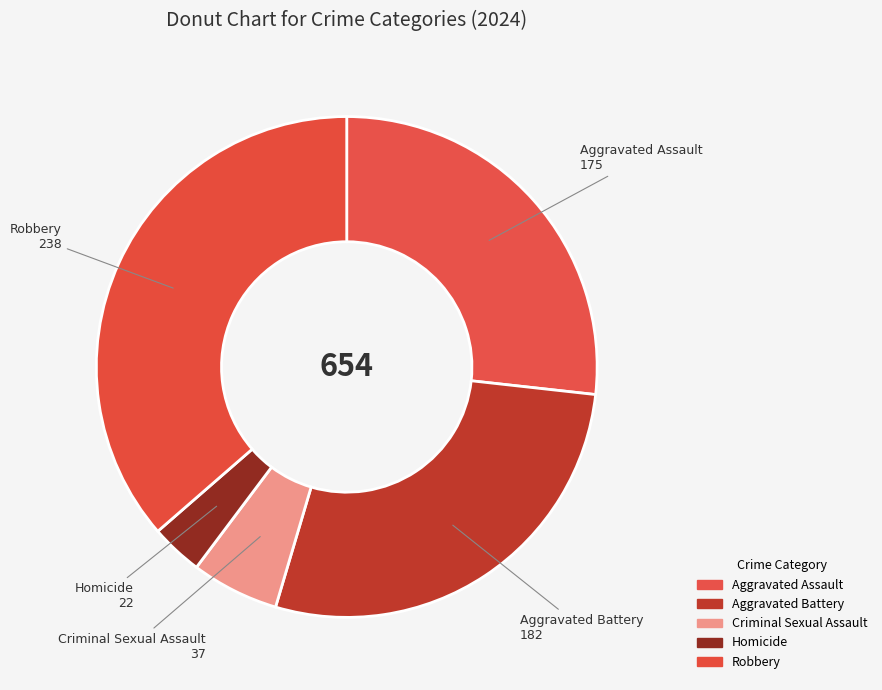

Does Aggravated Assault represent more than half of the total?

No